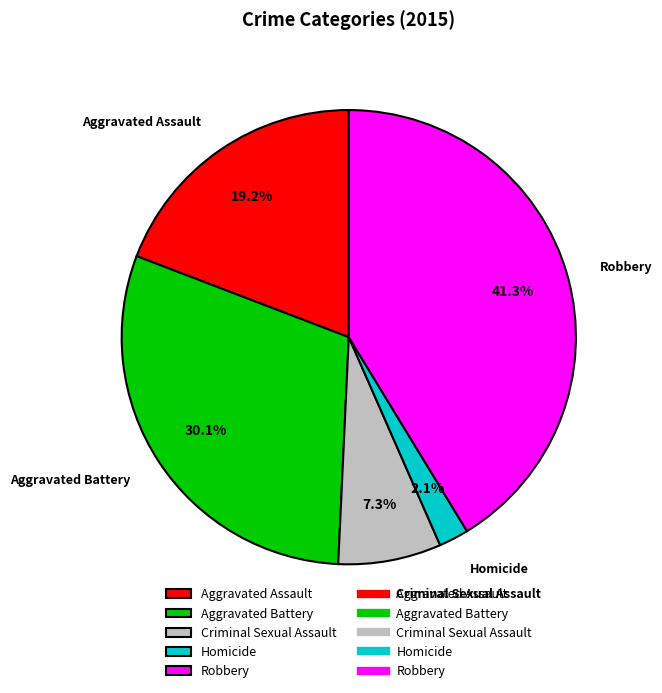

The Aggravated Battery slice represents 30% of the pie. True or false?

True